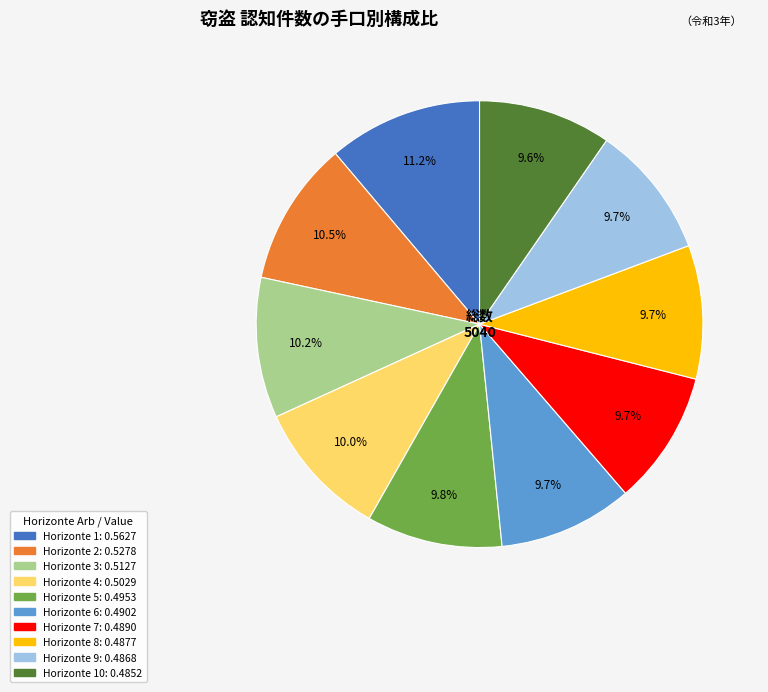

Is there a majority slice in this chart?

No